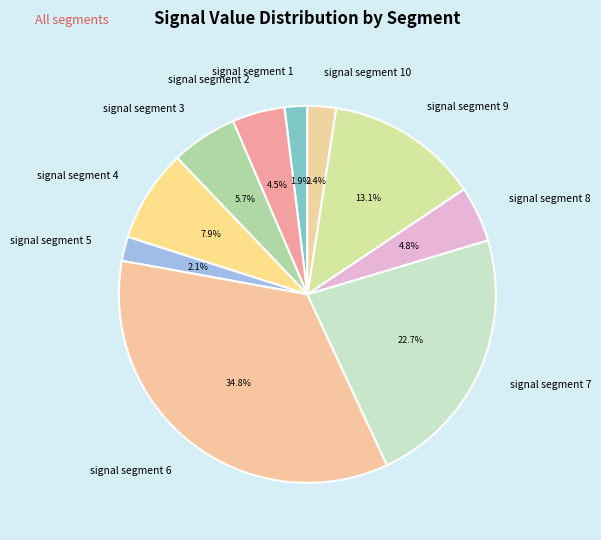

Is there a majority slice in this chart?

No